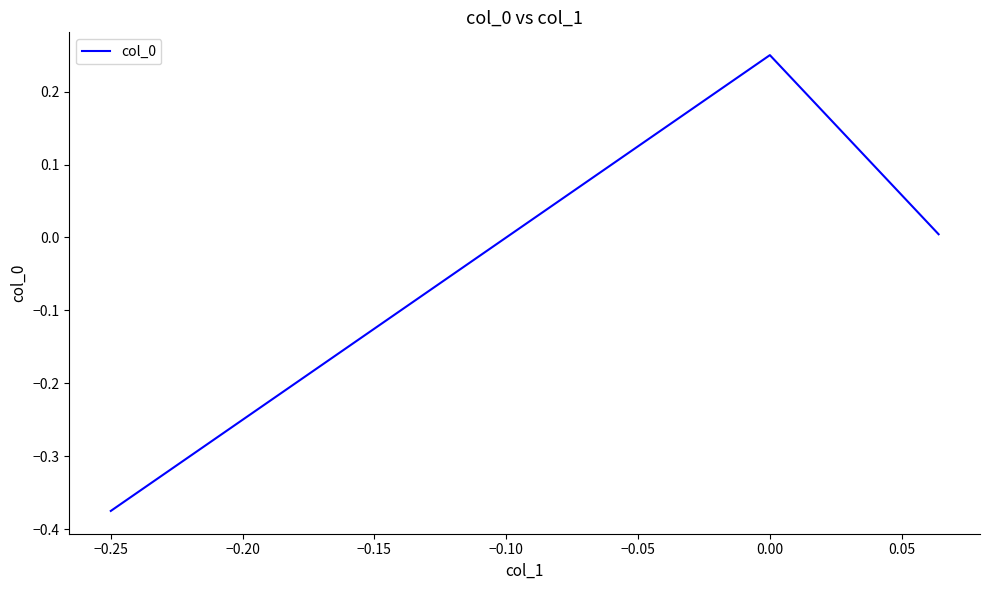

What is the difference between the maximum and minimum values?

0.6